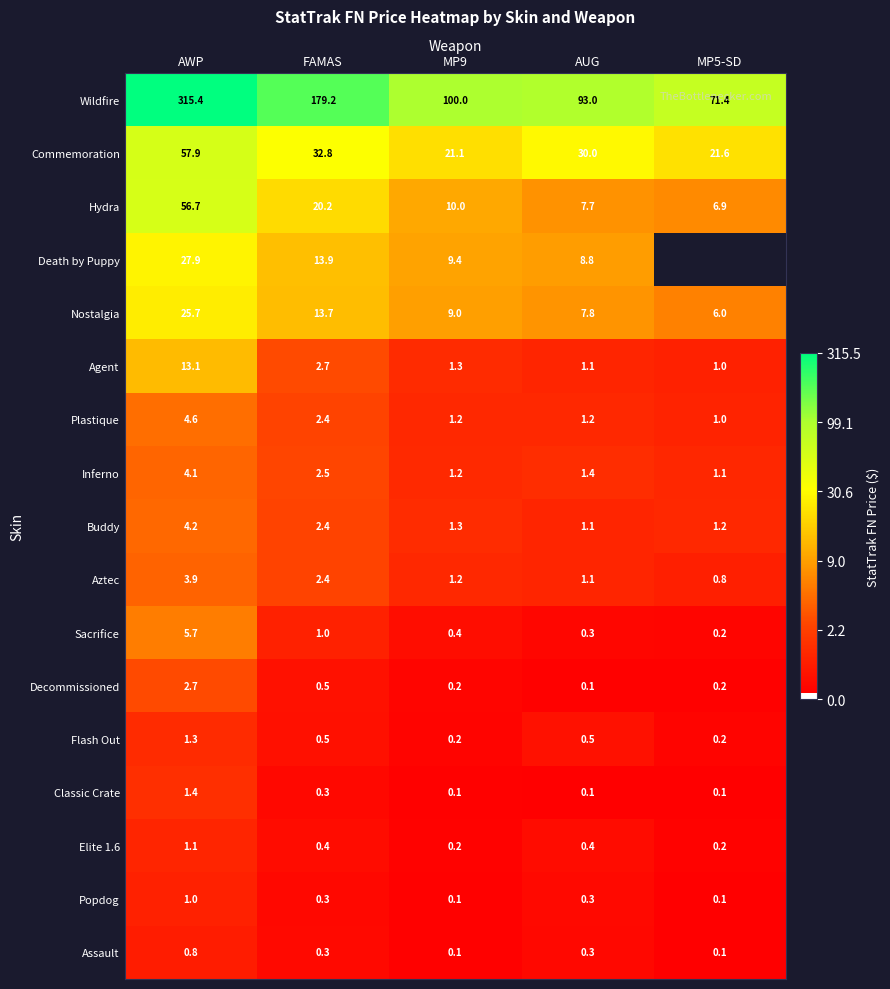

Is the value of Plastique at MP5-SD greater than the value of Buddy at MP5-SD?

No